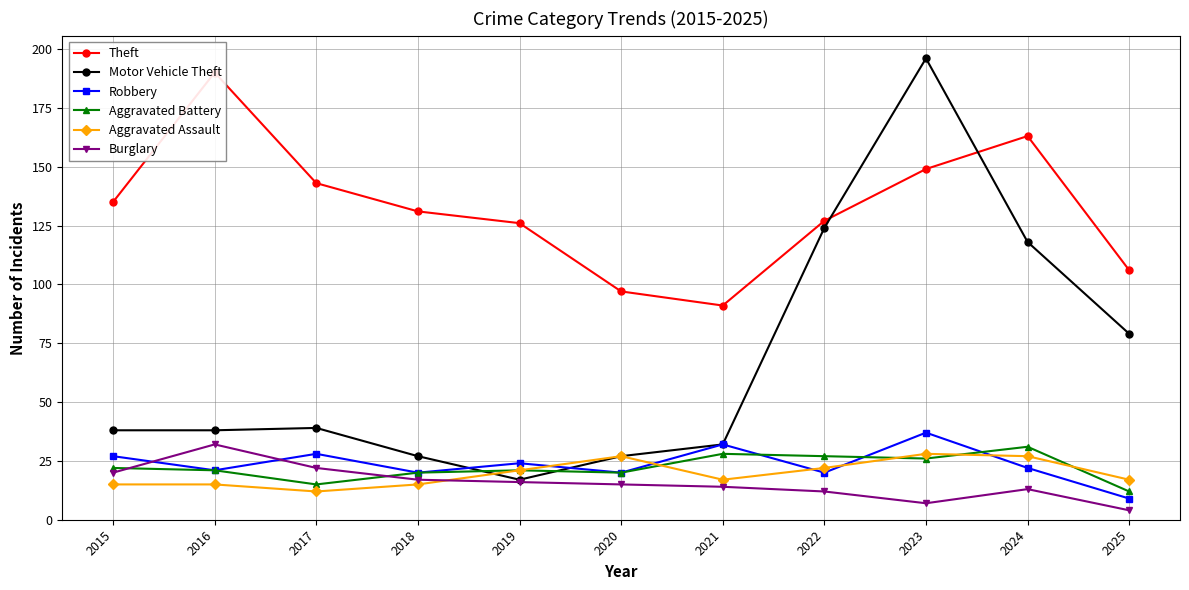

What is the spread (max minus min) of values at 2021?

77